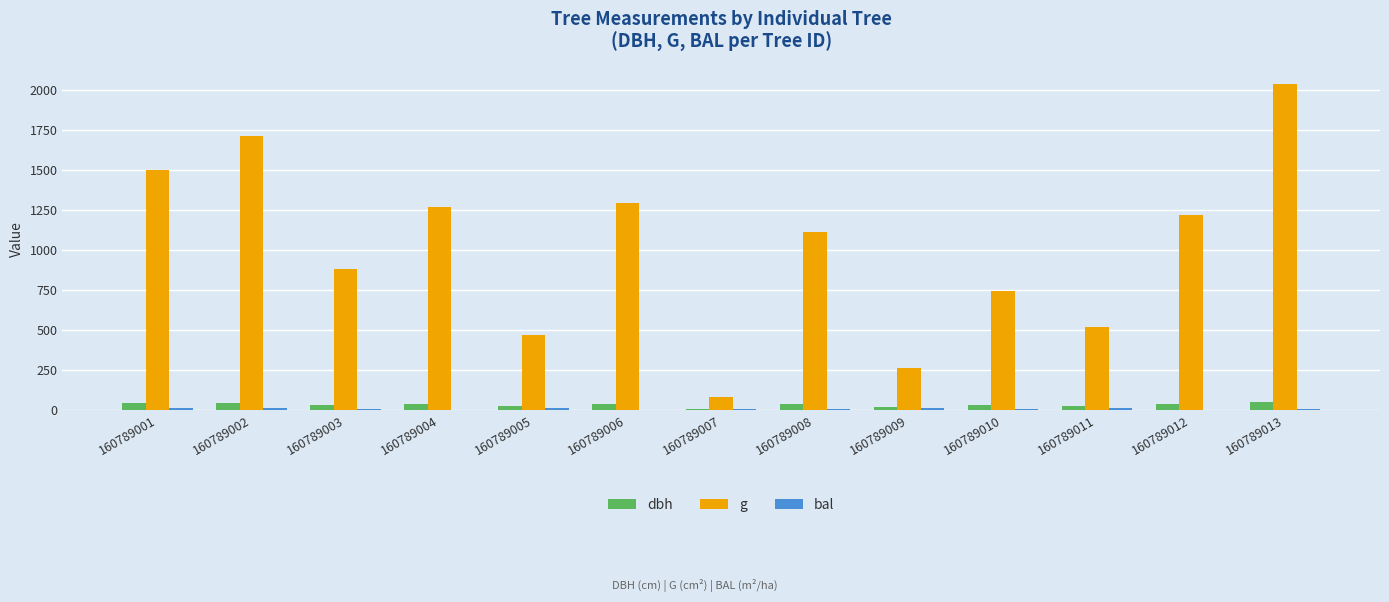

True or false: g has a value of 82.5 at 160789007.

True